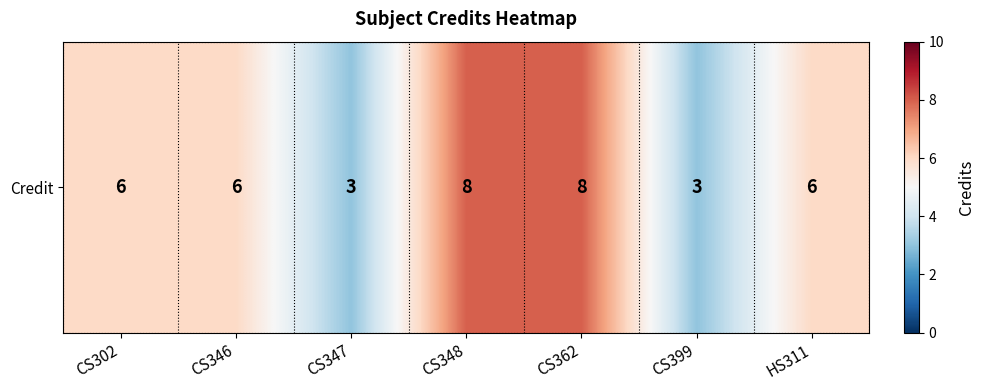

Which category has the lowest value across all series?

CS347